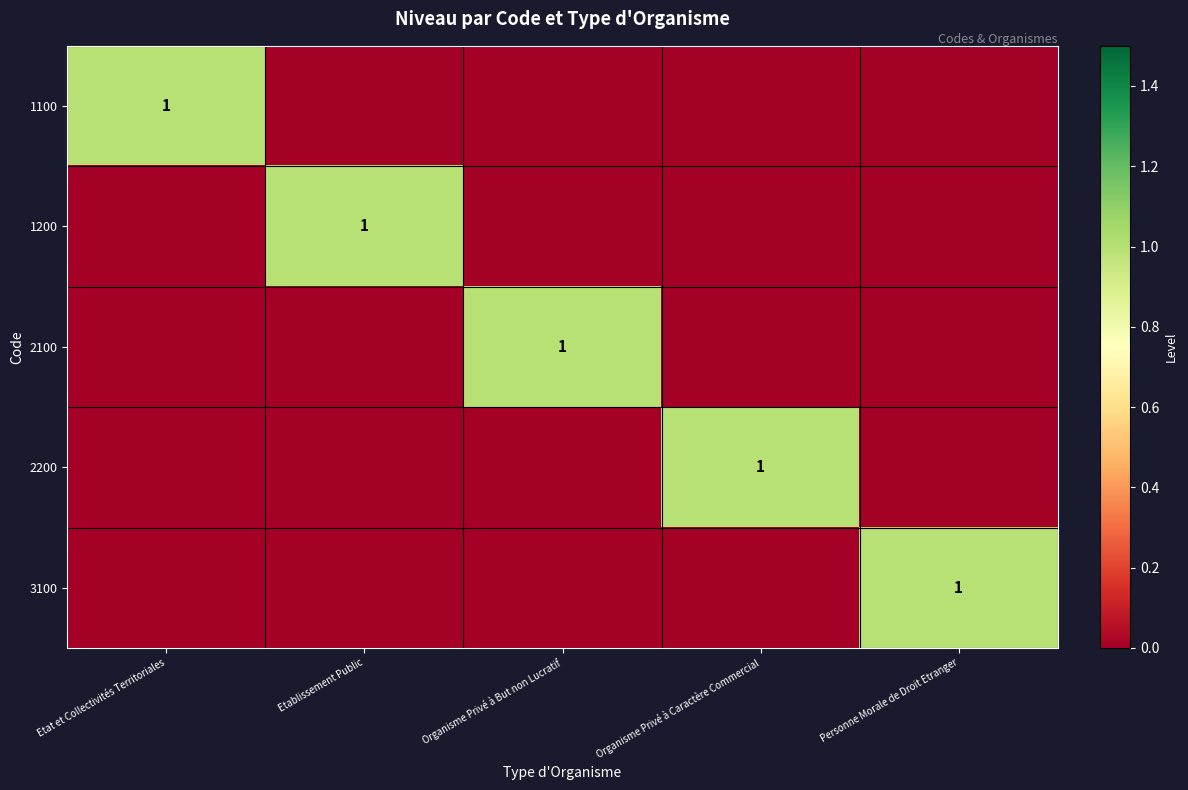

How many series are shown in this chart?

5